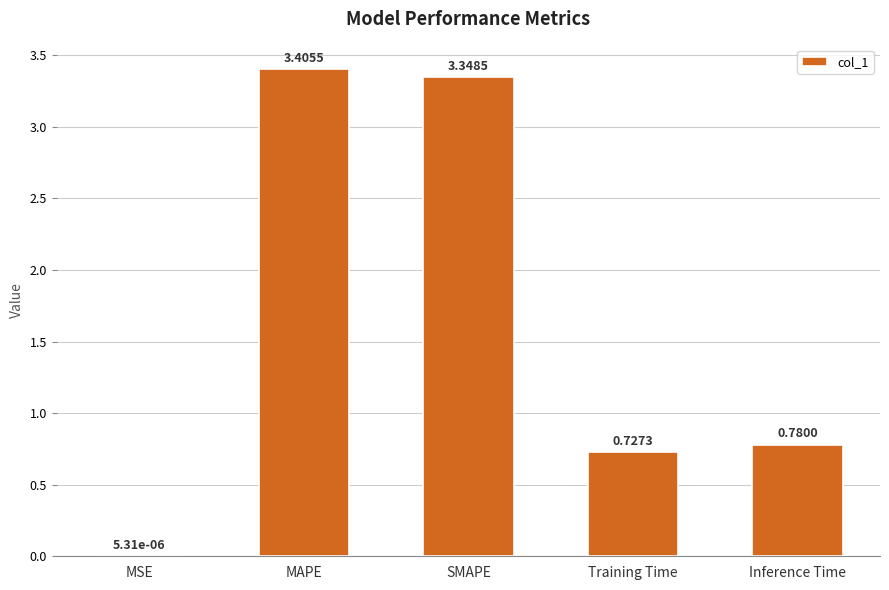

Between Training Time and SMAPE, which is larger?

SMAPE